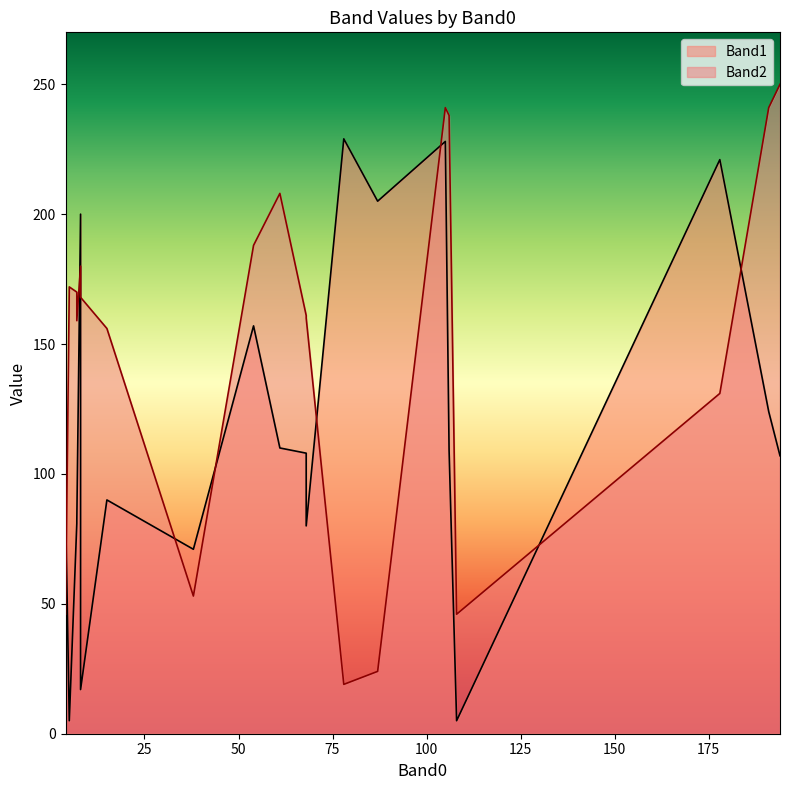

True or false: Band1 has more than 2 points higher than both neighbors.

True